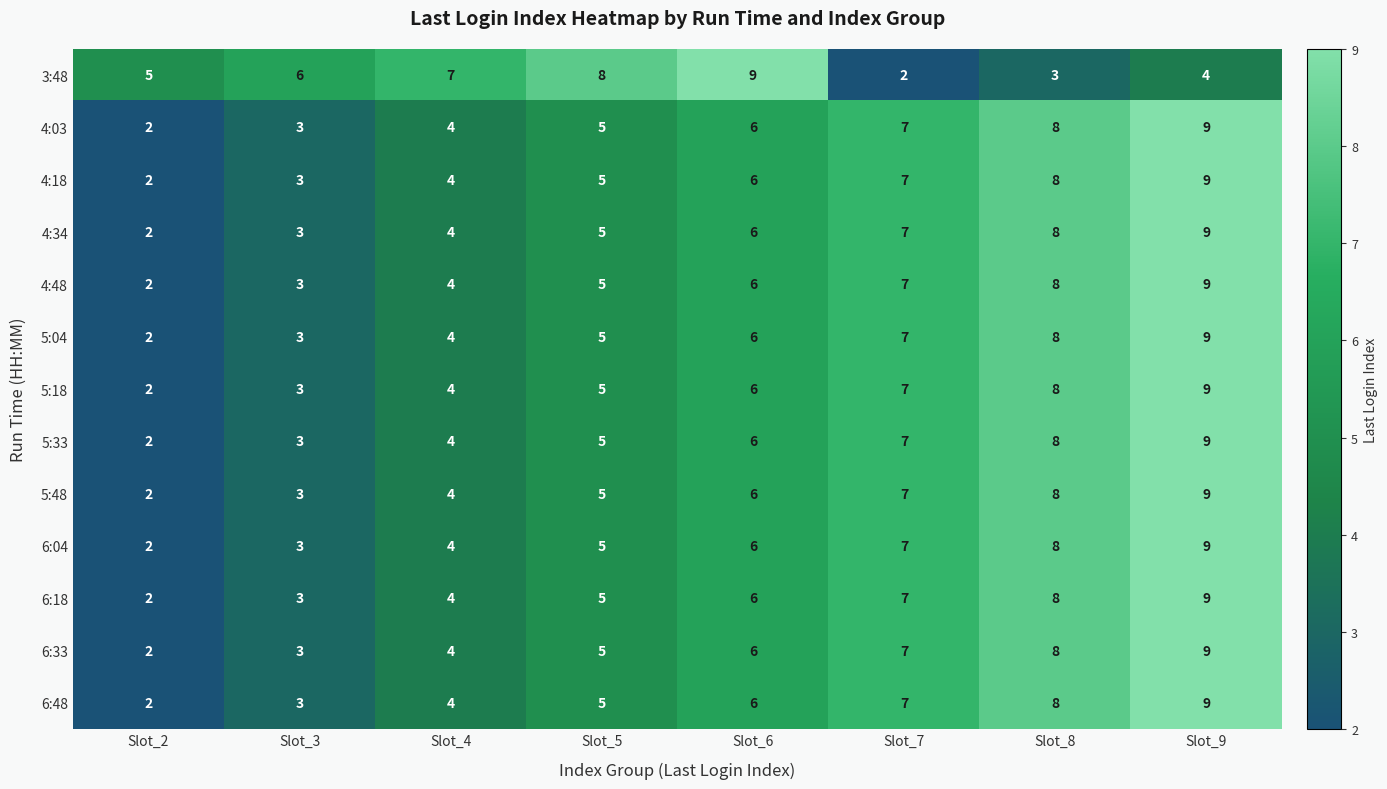

How many distinct data groups are displayed?

13